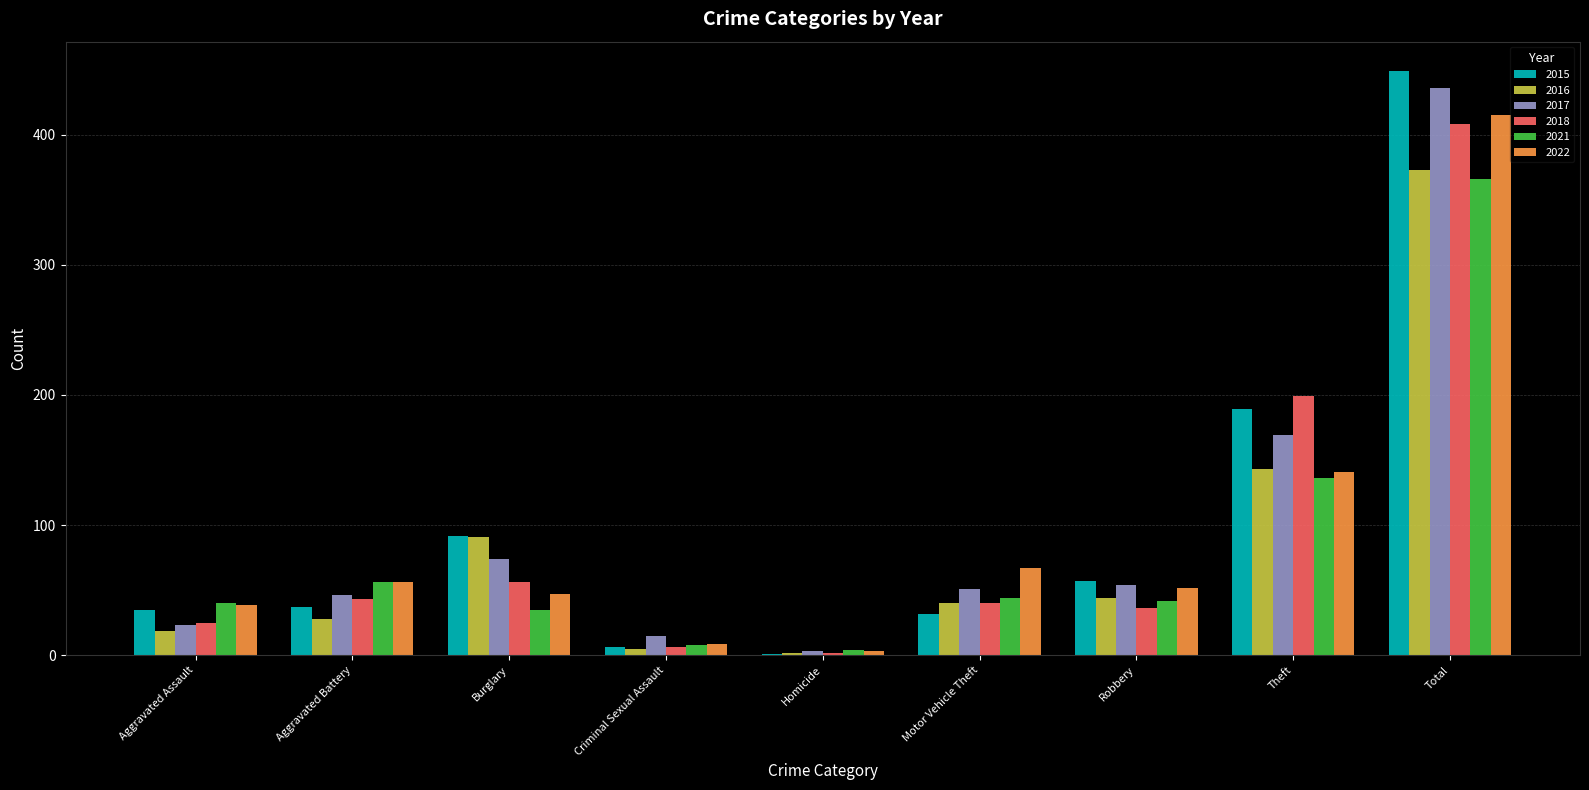

What are all the series names shown in the legend?

2015, 2016, 2017, 2018, 2021, 2022